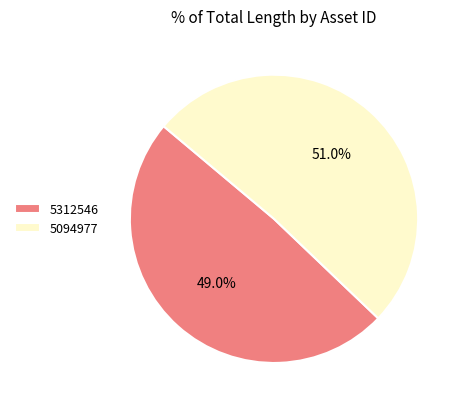

Approximately how many times larger is the value at 5312546 compared to 5094977?

1.0